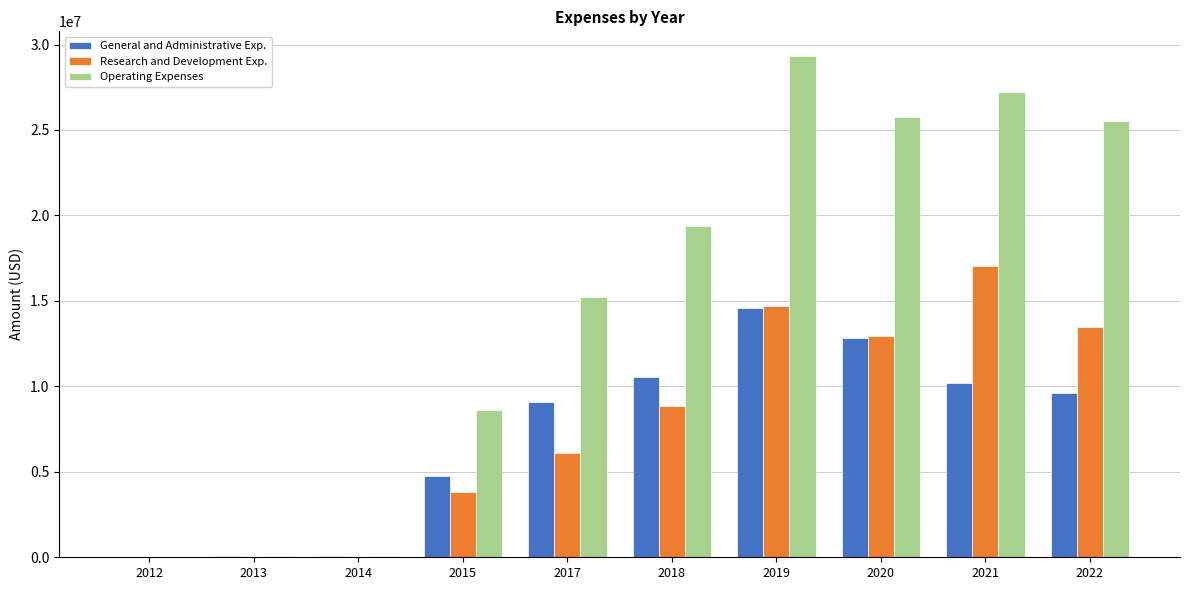

Which series has the largest total across all categories?

Operating Expenses